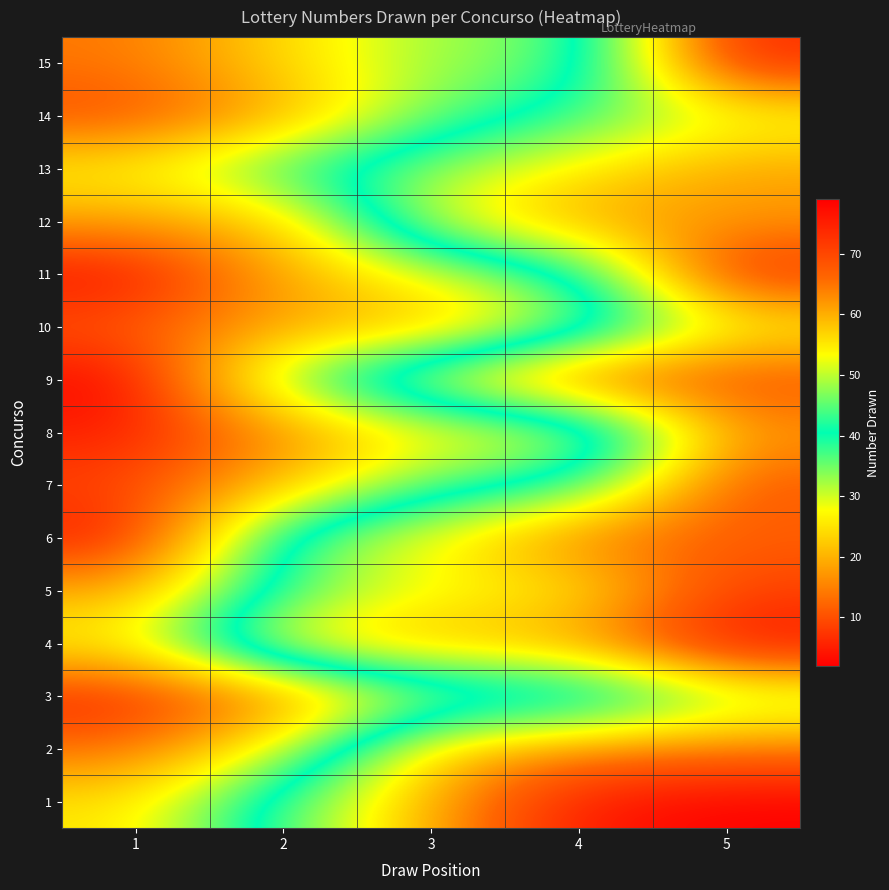

What is the total value across all series at 5?

980